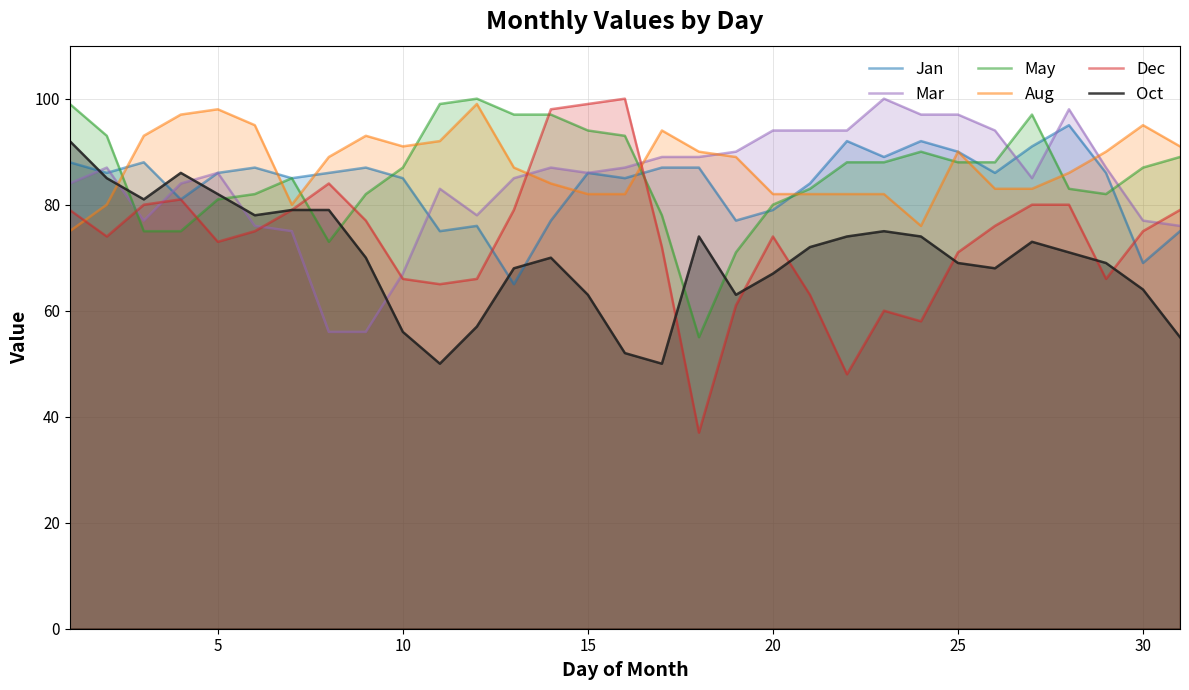

What is the maximum value for Dec?

100